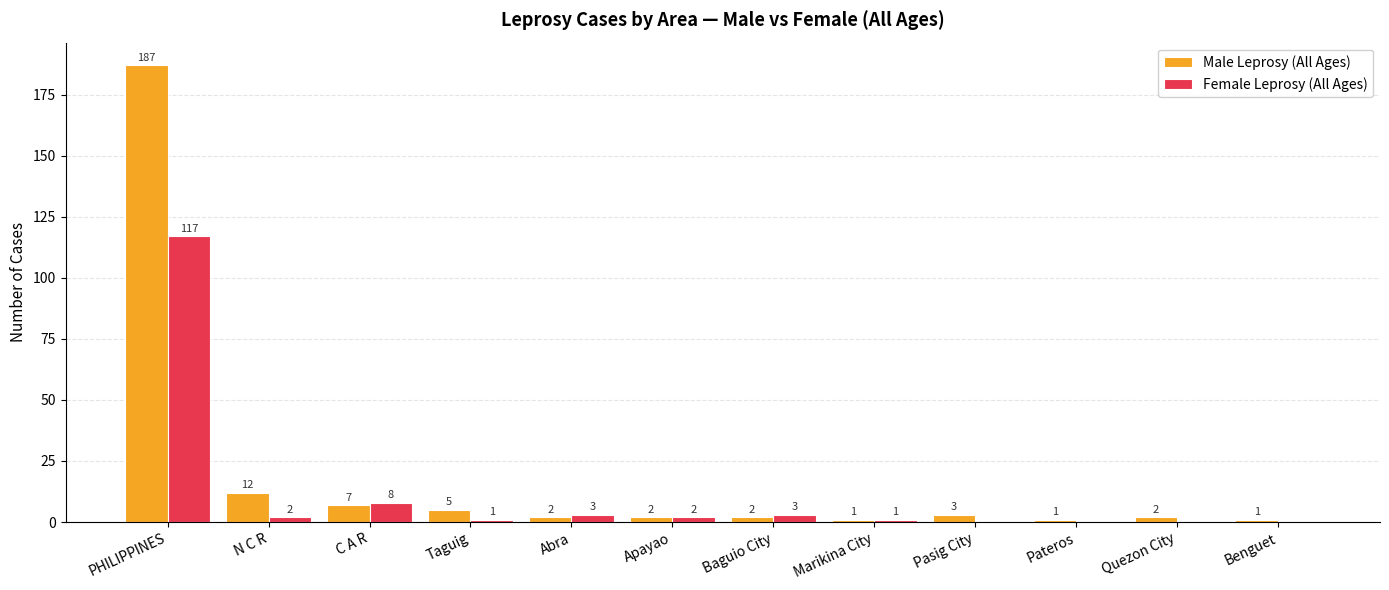

Reading left to right, extract all data points from this chart.

Male Leprosy (All Ages): 187	12	7	5	2	2	2	1	3	1	2	1
Female Leprosy (All Ages): 117	2	8	1	3	2	3	1	0	0	0	0